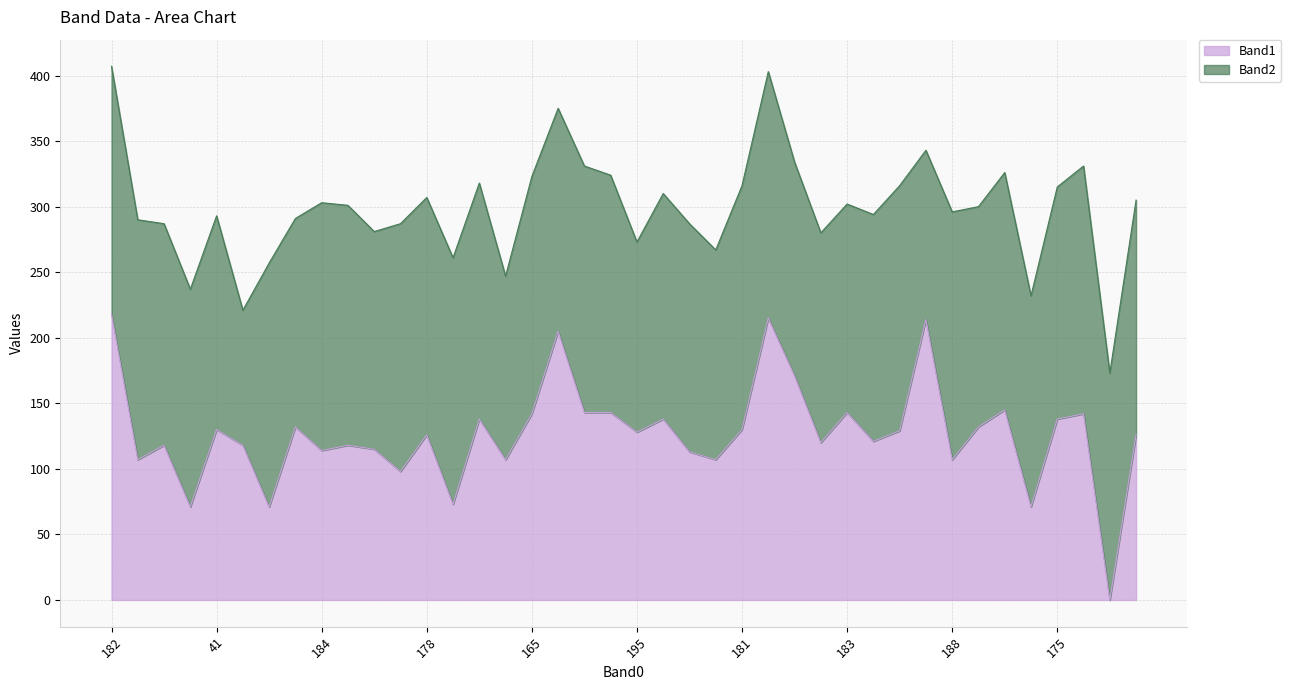

Reading right to left, transcribe all the data shown in this chart.

189=126	186=0	173=142	175=138	189=71	220=145	21=132	188=107	169=214	196=129	176=121	183=143	58=120	65=171	218=215	181=130	41=107	64=113	159=138	195=128	220=143	78=143	189=205	165=142	13=107	174=138	190=73	178=126	174=98	42=115	14=118	184=114	15=132	17=71	48=118	41=130	185=71	58=118	53=107	182=218